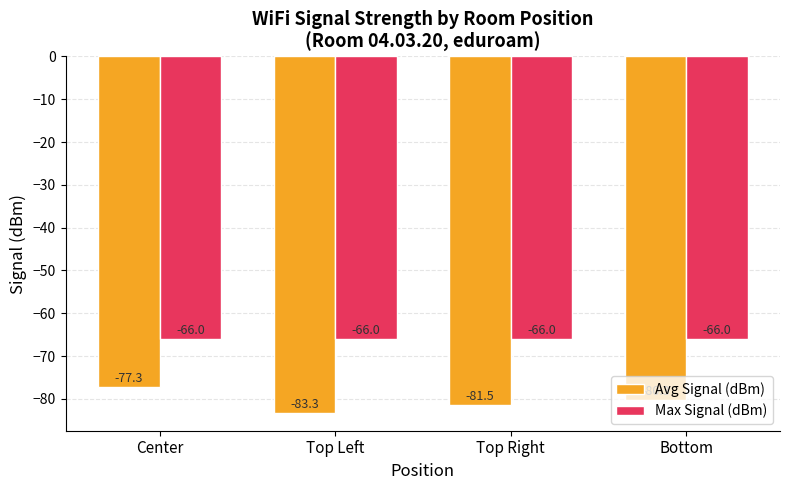

At which label is Max Signal (dBm) closest to -66?

Center